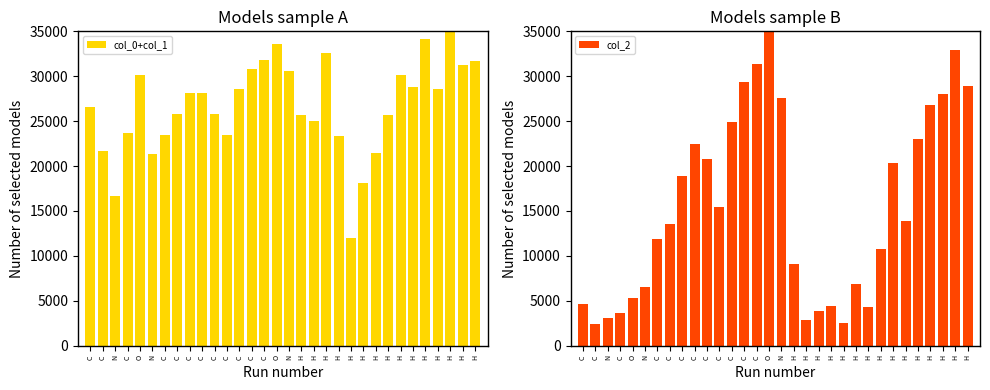

What is the difference between the col_2 values at C and H?

23157.6